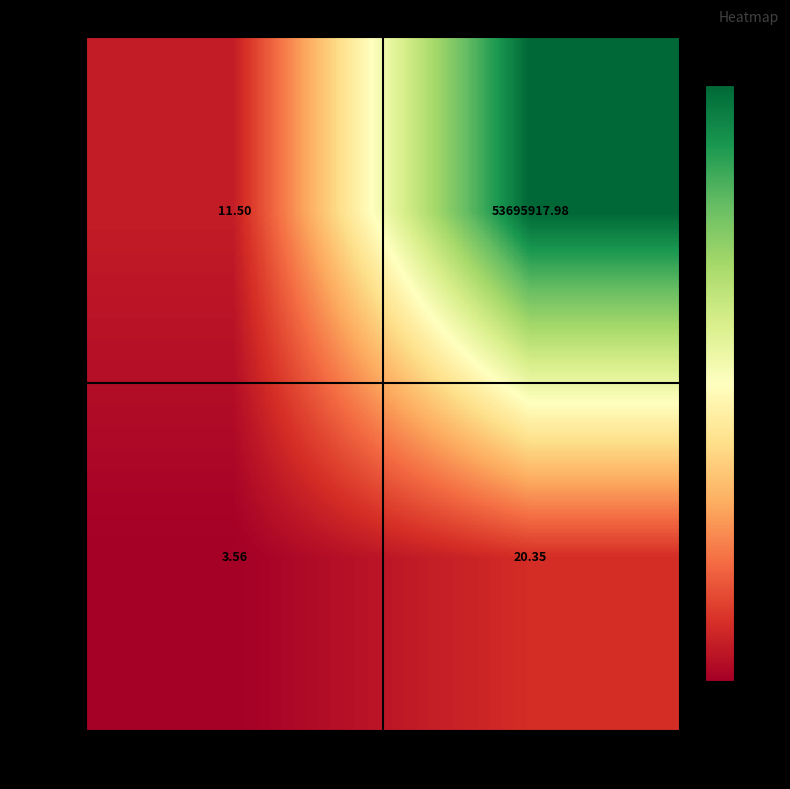

Is the value of Win=1 at Save=0 greater than the value of Win=0 at Save=0?

Yes